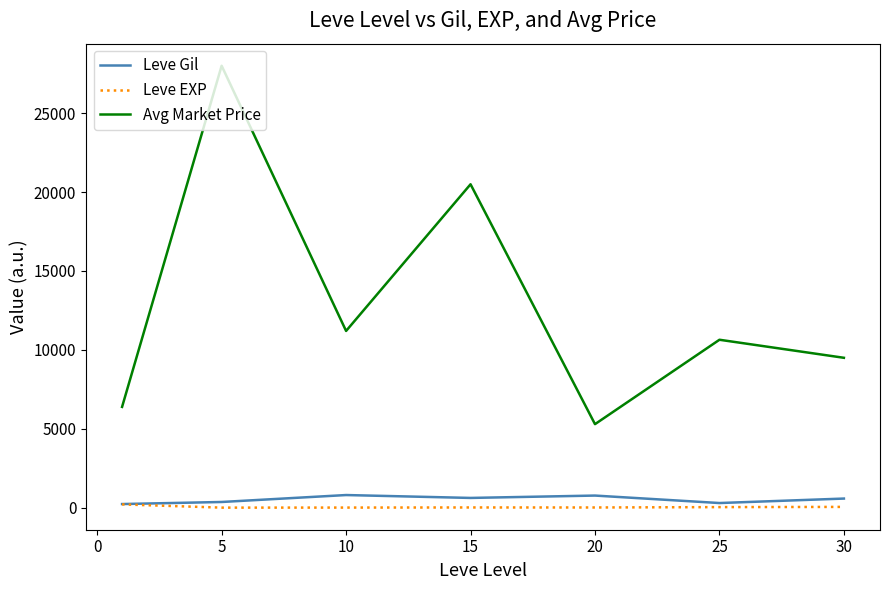

True or false: Leve Gil and Avg Market Price cross at least once.

False